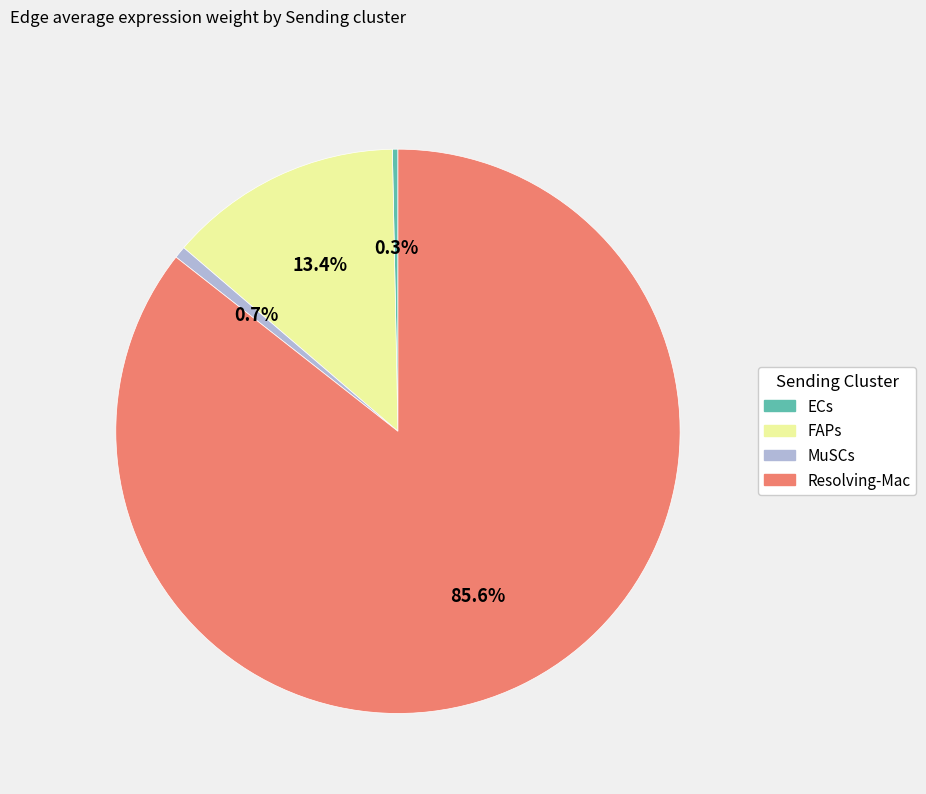

Do Resolving-Mac and MuSCs together represent more than half of the pie?

Yes